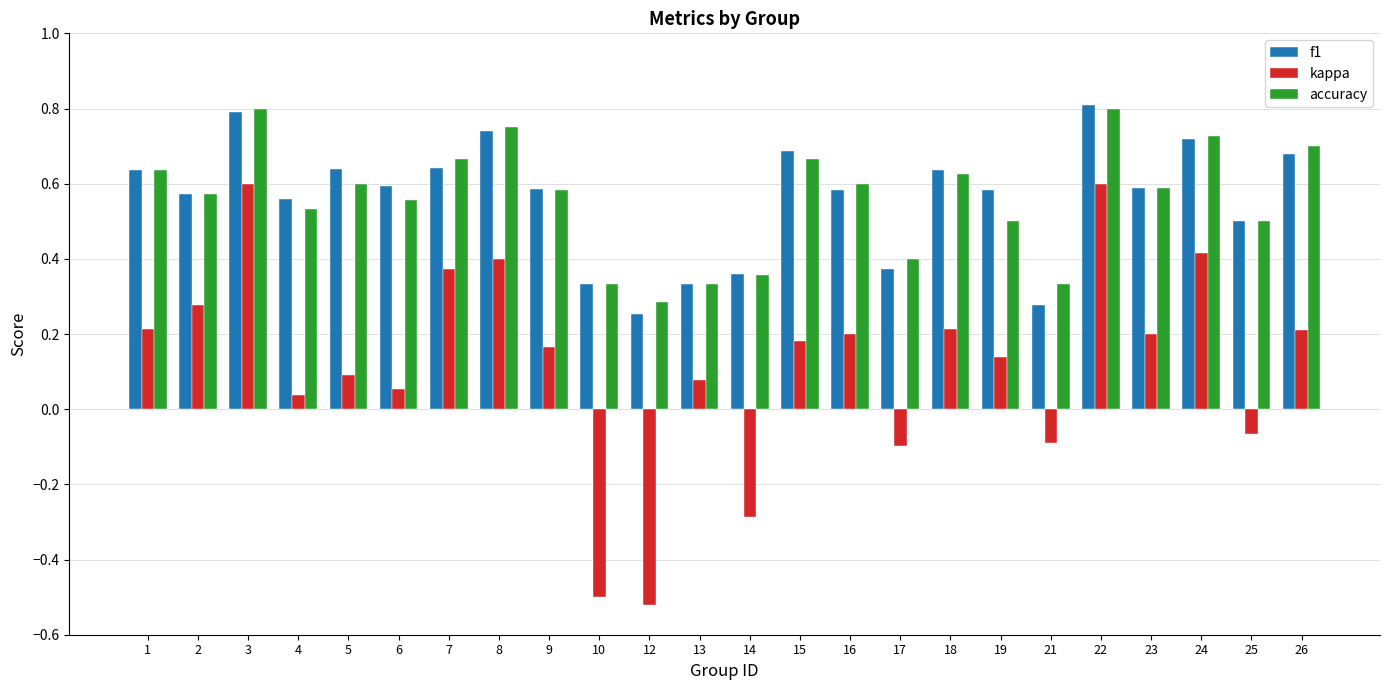

Which label corresponds to the smallest value in the chart?

12